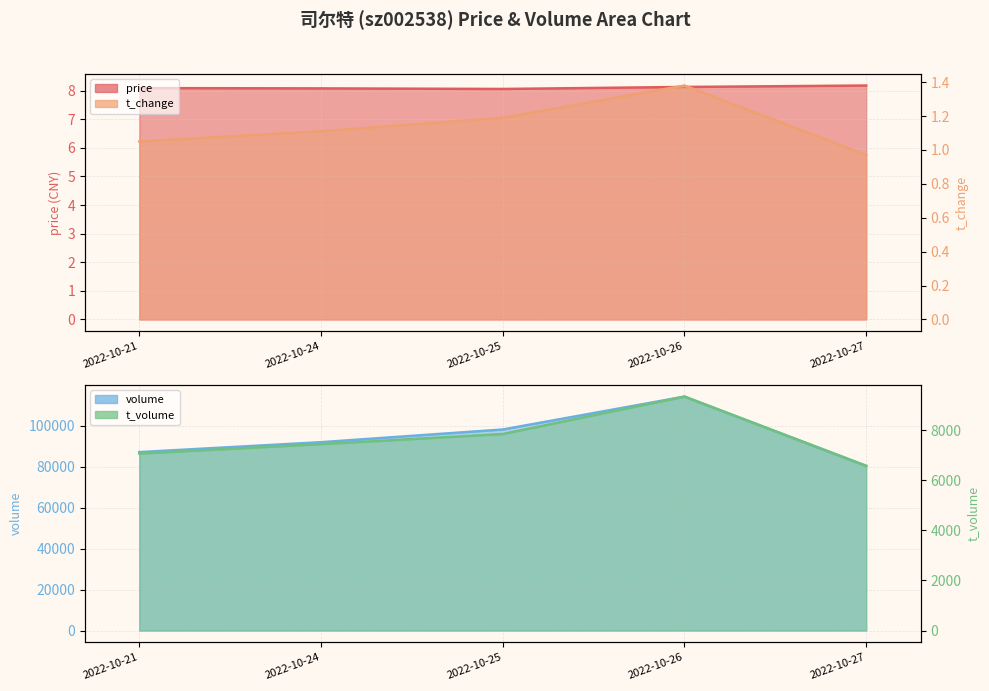

What is the total value across all series at 2022-10-27?

9.2